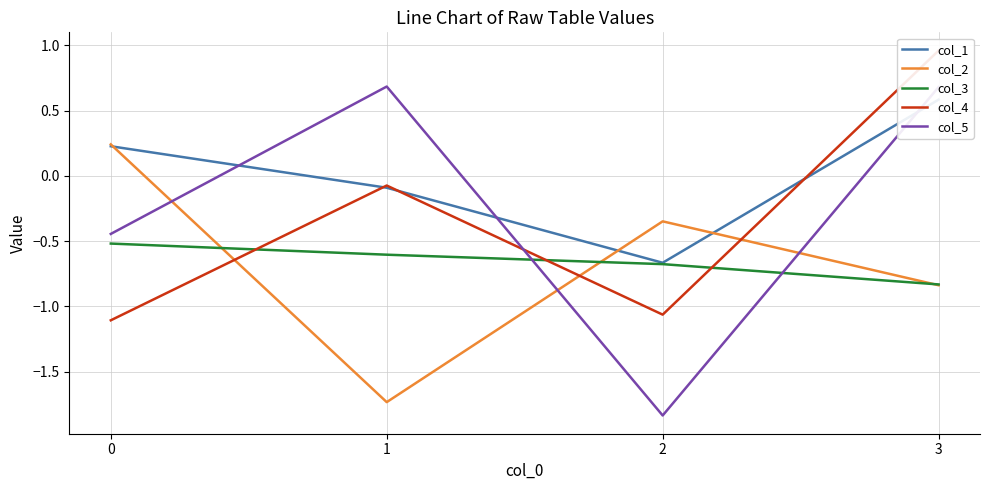

True or false: col_2 has a value of 0.2 at 0.

True